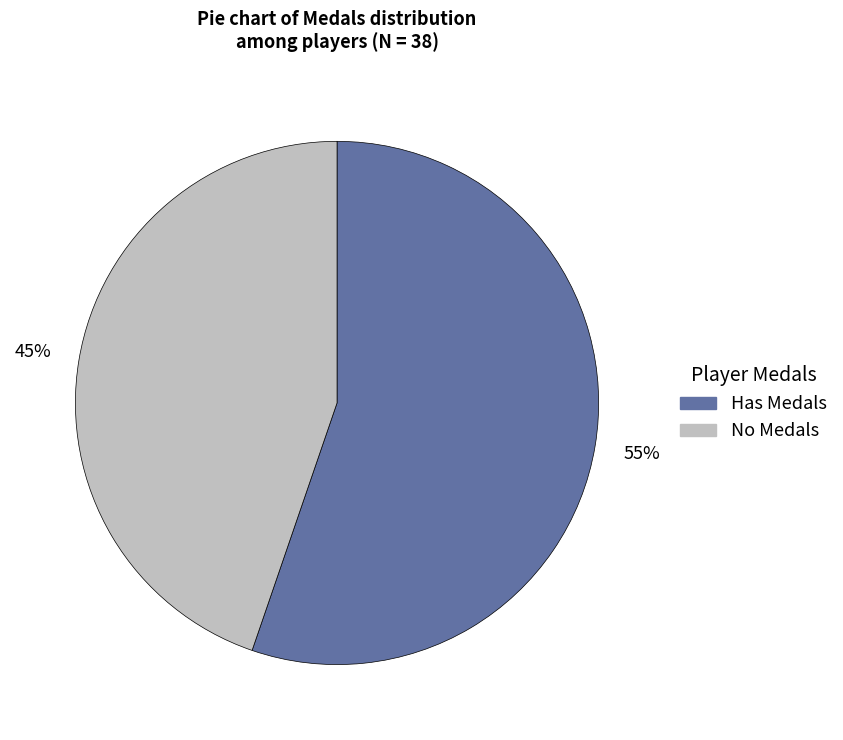

Do No Medals and Has Medals together represent more than half of the pie?

Yes